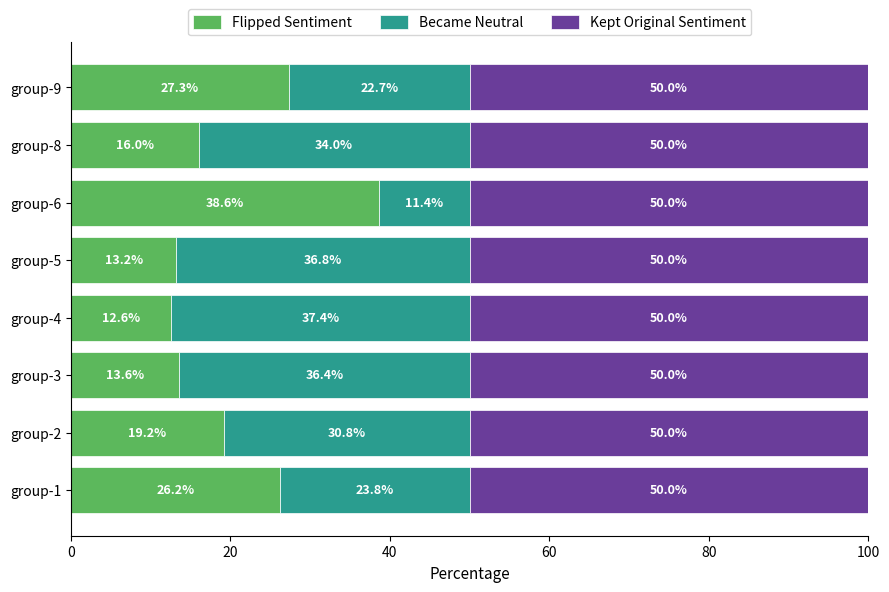

Which category has the highest value in the Flipped Sentiment series?

group-6